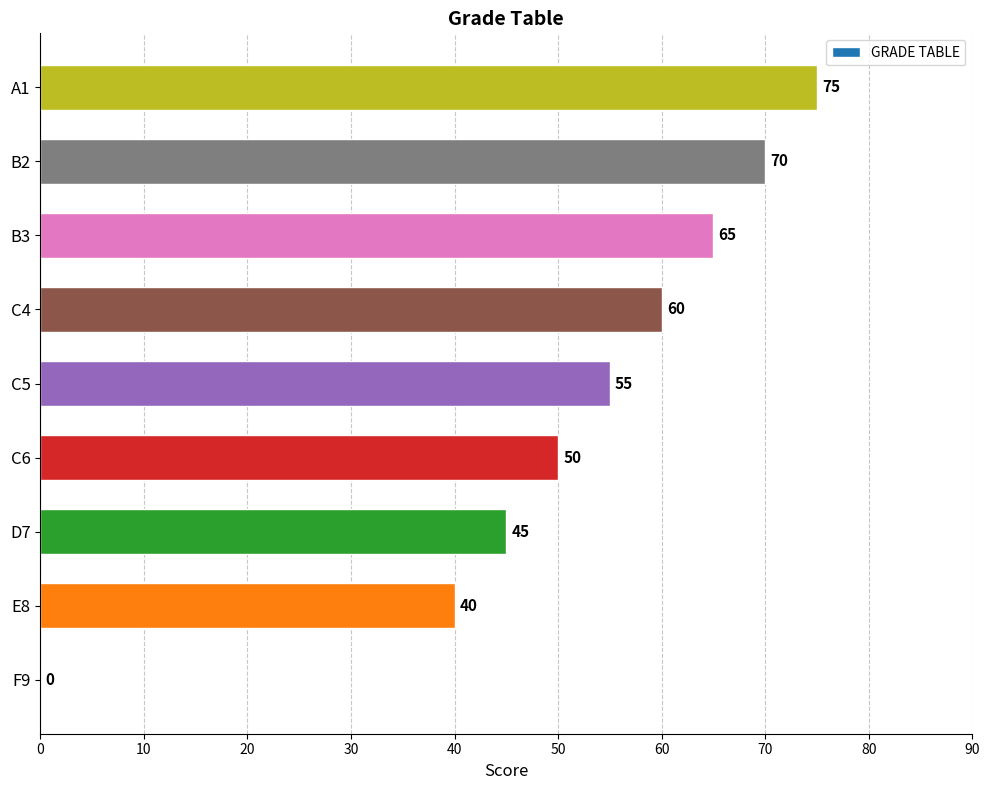

Is it true that the value at A1 is 75?

True